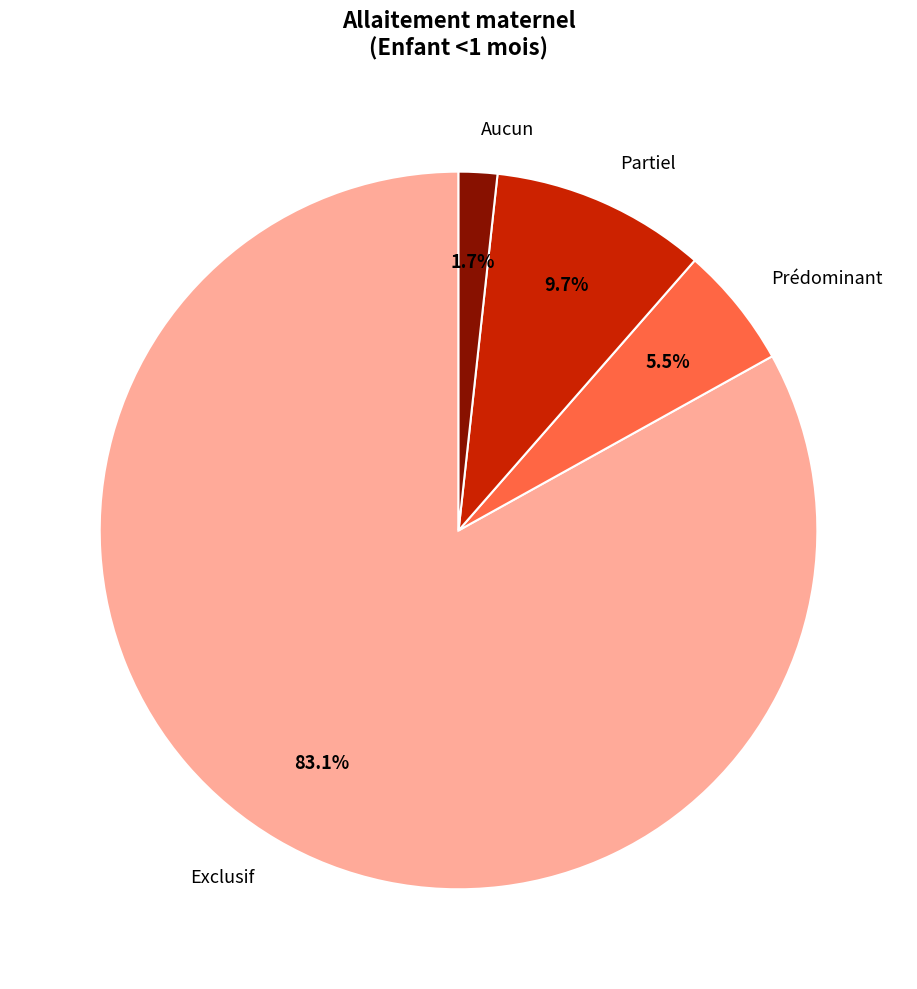

Which category accounts for the majority?

Exclusif